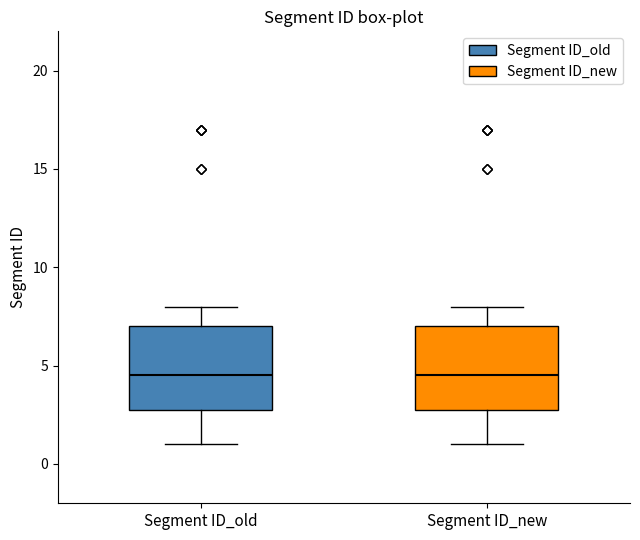

Reading left to right, read every box against the y-axis: the position of its median line, the range the box covers, and the ends of its whiskers. The values are not printed on the chart, so give them approximately, as read against the axis.

Segment ID_old: median 4.5, box 3.0 to 7.0, whiskers 1.0 to 8.0
Segment ID_new: median 4.5, box 3.0 to 7.0, whiskers 1.0 to 8.0